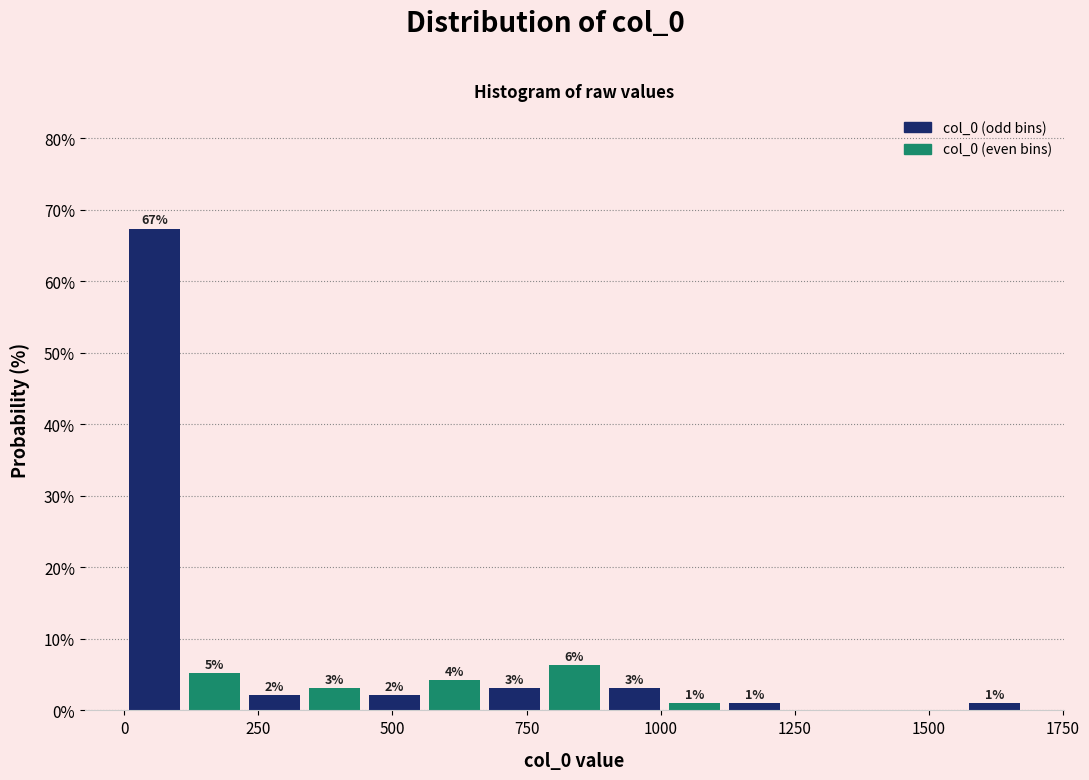

Read against the x-axis, roughly where is the centre of the tallest bar?

50